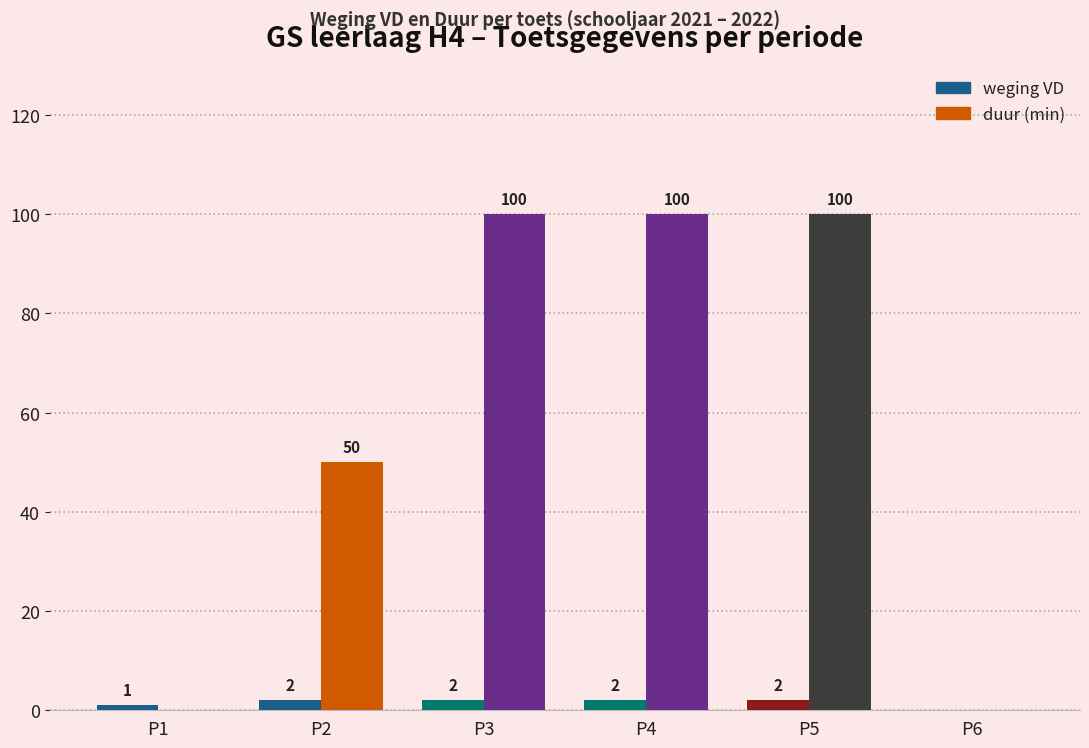

How many weging VD values are between 1 and 2?

5